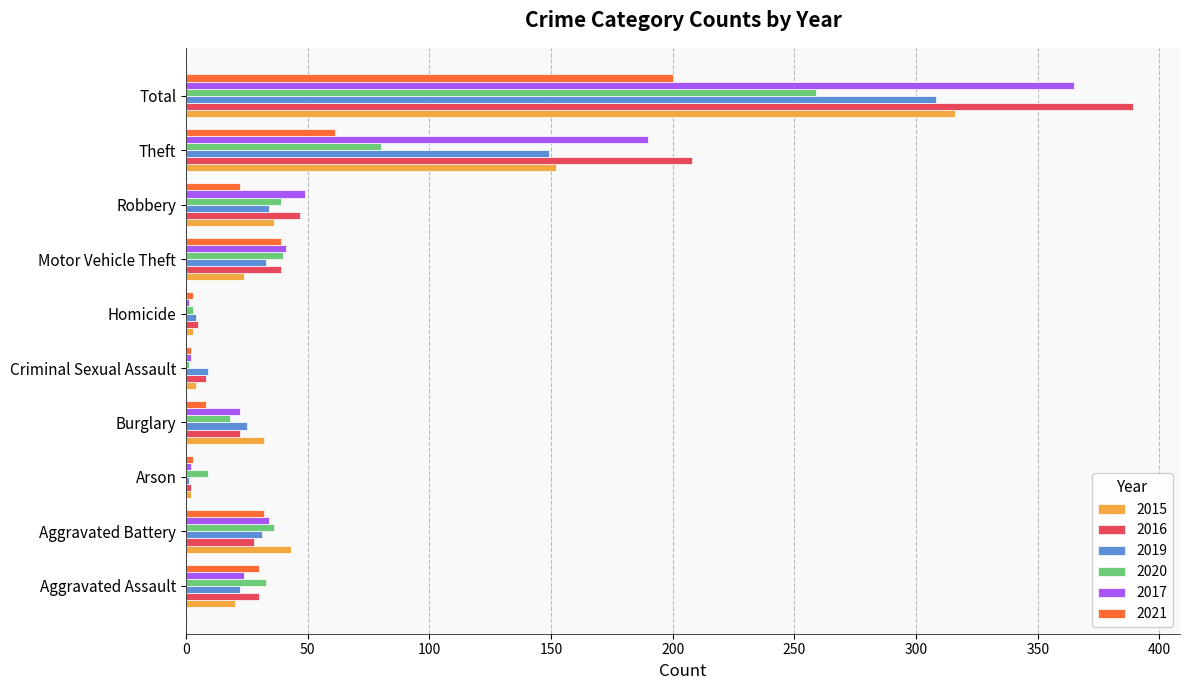

What is the sum of all 2019 values?

616